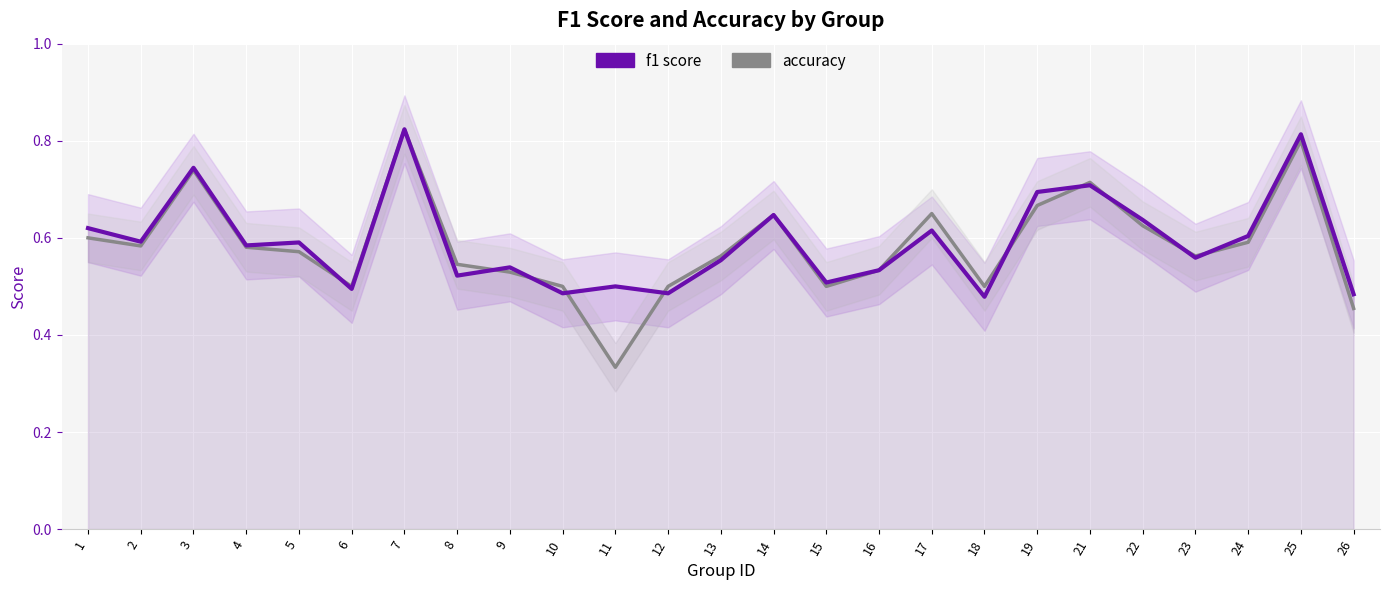

What is the smallest value displayed?

0.3